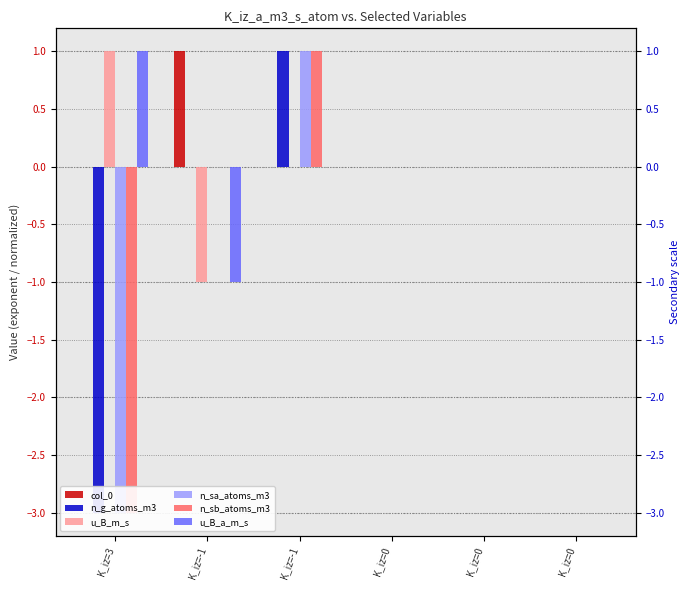

Reading right to left, what are all the values shown in this chart?

col_0: K_iz=0=0	K_iz=0=0	K_iz=0=0	K_iz=-1=0	K_iz=-1=1	K_iz=3=0
n_g_atoms_m3: K_iz=0=0	K_iz=0=0	K_iz=0=0	K_iz=-1=1	K_iz=-1=0	K_iz=3=-3
u_B_m_s: K_iz=0=0	K_iz=0=0	K_iz=0=0	K_iz=-1=0	K_iz=-1=-1	K_iz=3=1
n_sa_atoms_m3: K_iz=0=0	K_iz=0=0	K_iz=0=0	K_iz=-1=1	K_iz=-1=0	K_iz=3=-3
n_sb_atoms_m3: K_iz=0=0	K_iz=0=0	K_iz=0=0	K_iz=-1=1	K_iz=-1=0	K_iz=3=-3
u_B_a_m_s: K_iz=0=0	K_iz=0=0	K_iz=0=0	K_iz=-1=0	K_iz=-1=-1	K_iz=3=1